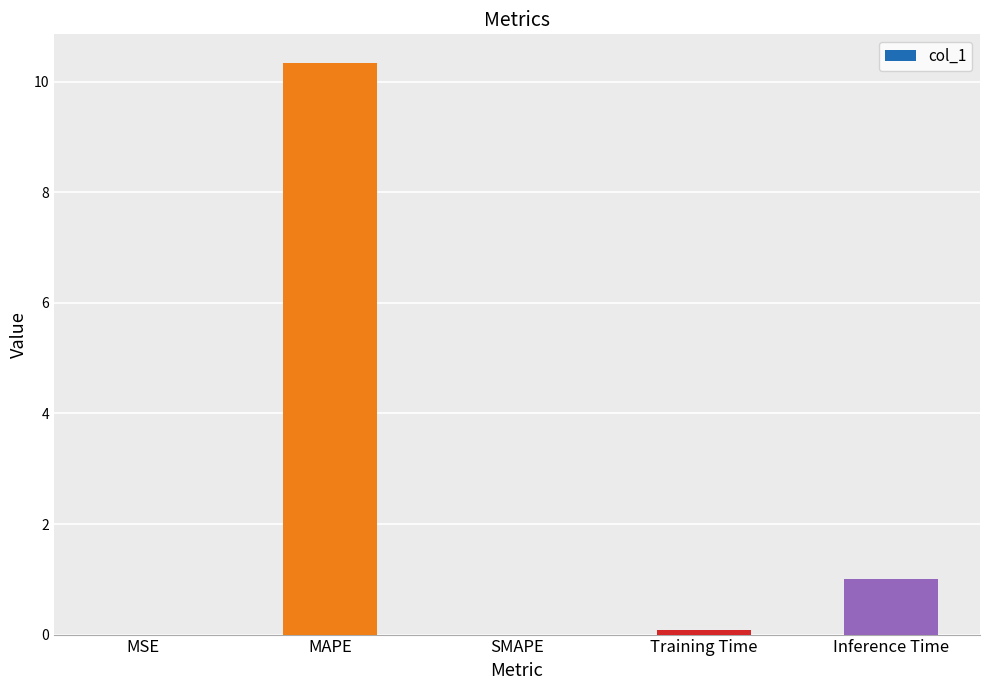

What is the sum of the values at MAPE and Inference Time?

11.3